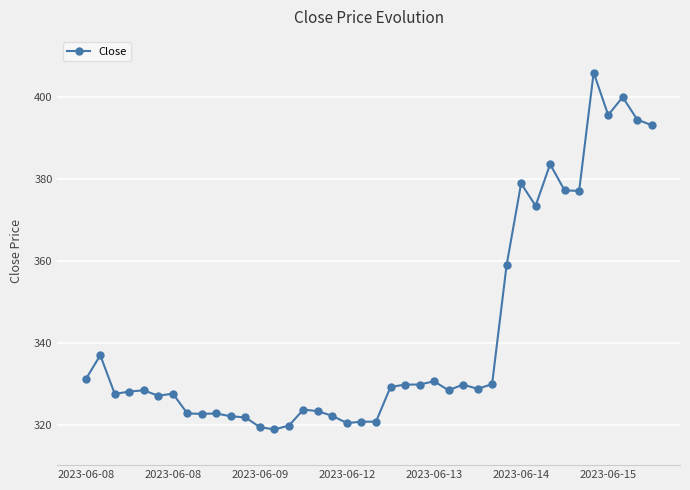

What is the greatest value displayed?

405.9